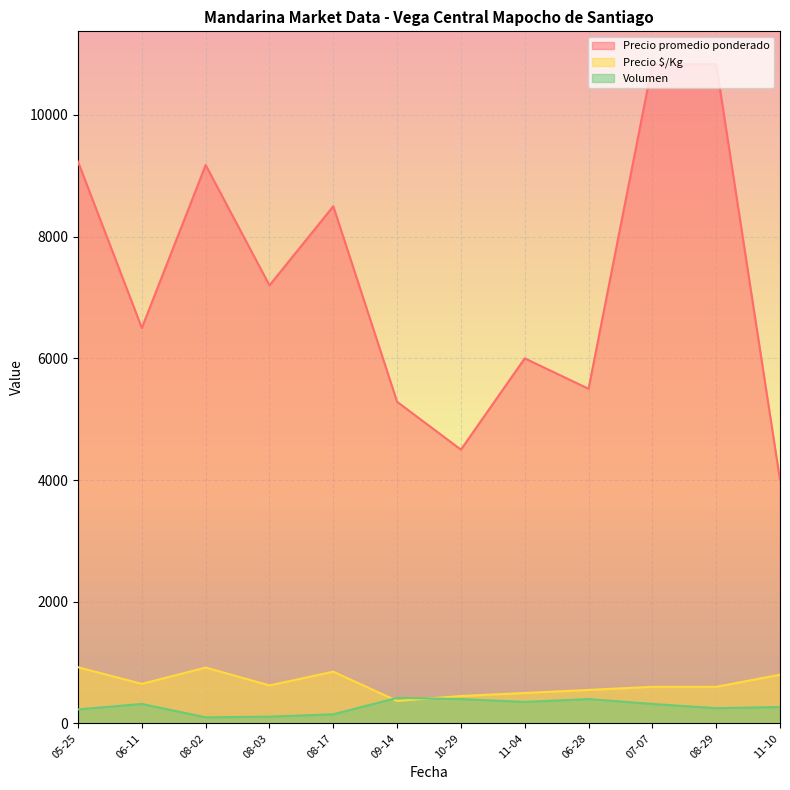

What is the minimum value for Volumen?

100.0